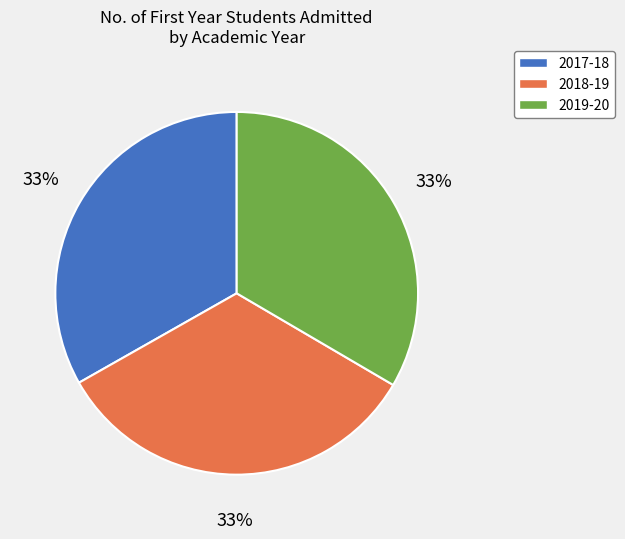

True or false: 2018-19 accounts for 27% of the total.

False